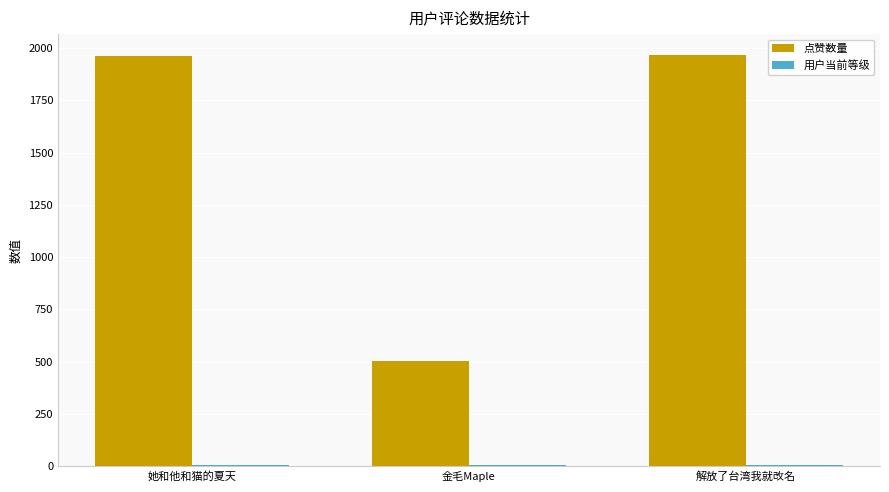

Where is 点赞数量 nearest to the value 1235?

她和他和猫的夏天